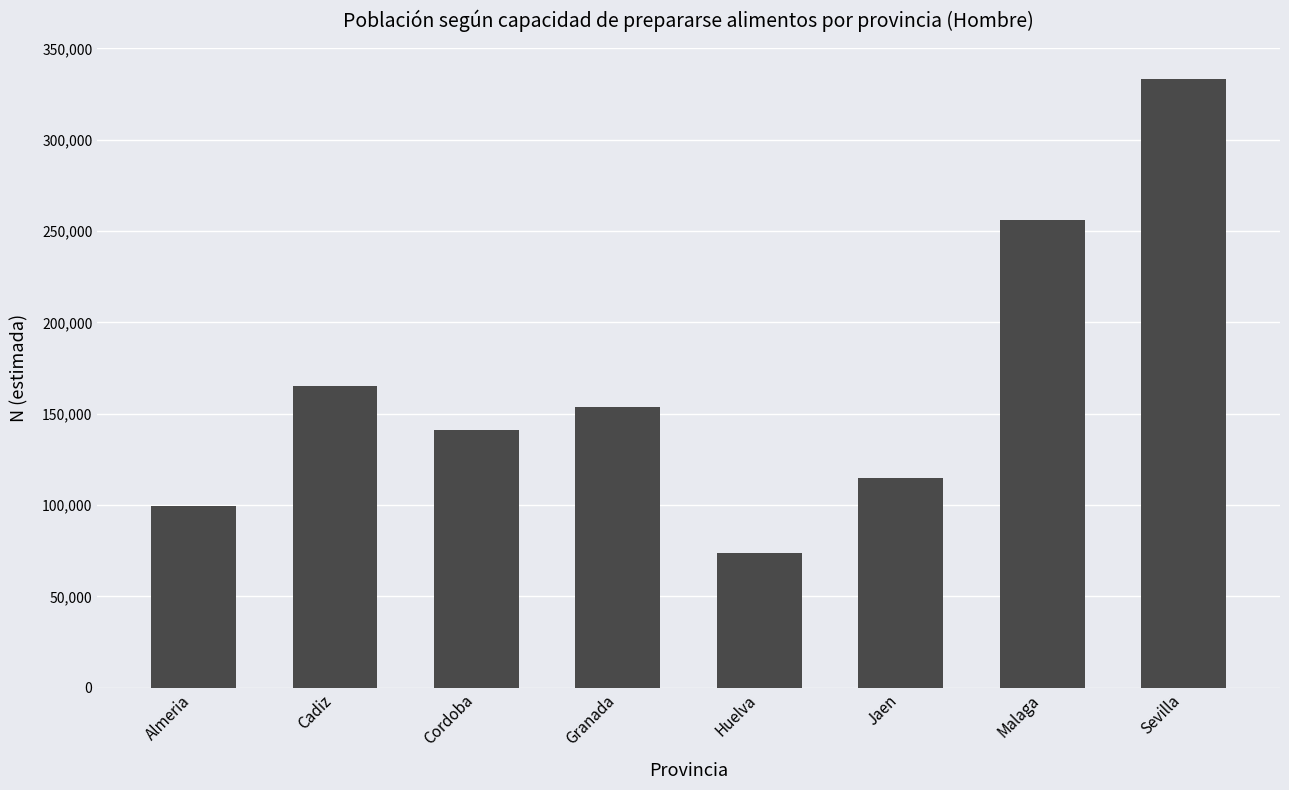

Where is the data nearest to the value 203608?

Cadiz